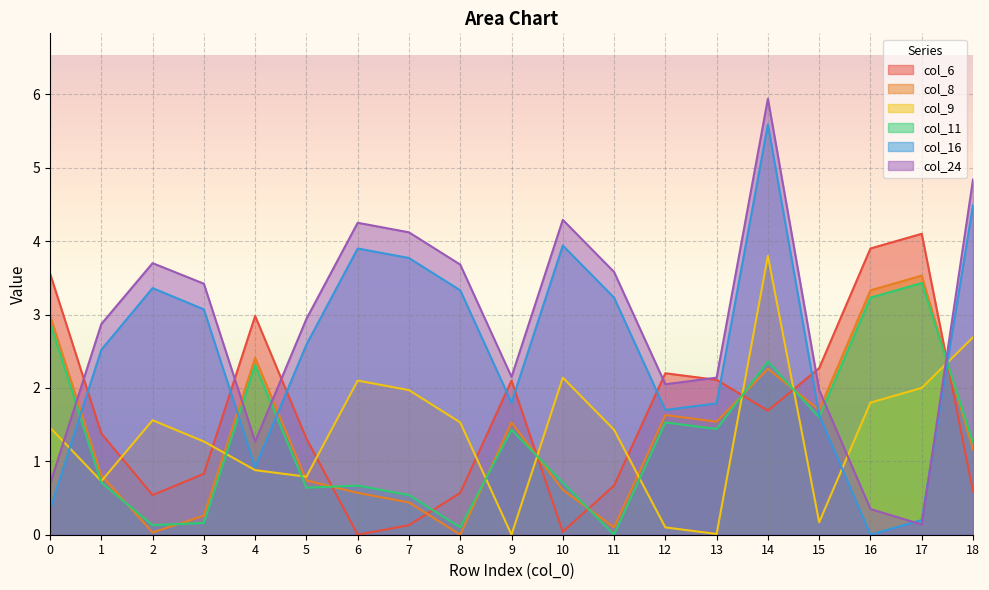

What is the value of the col_16 point at the 10th from the left?

1.8